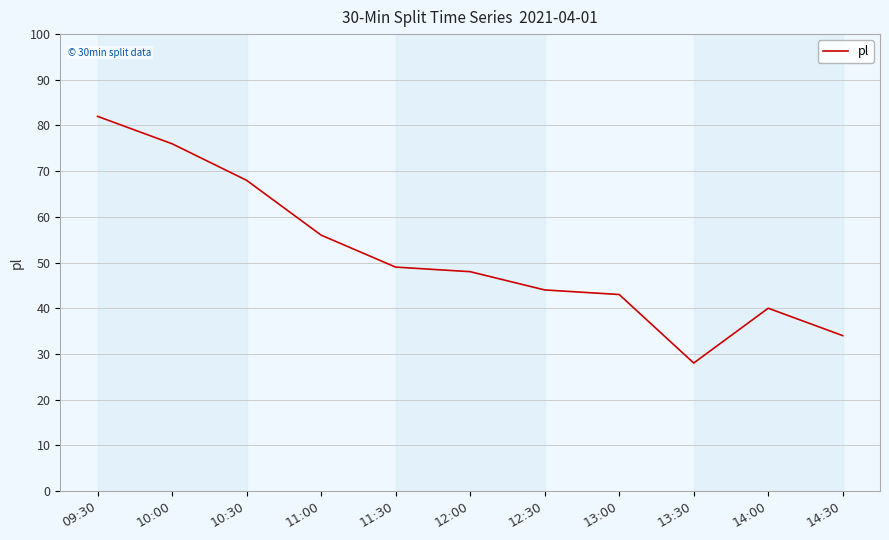

Is this an area chart (filled region under the line)?

No